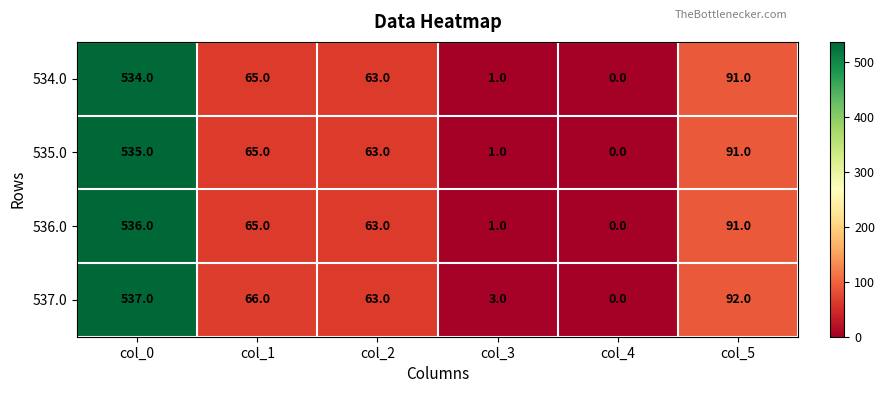

Is it true that 534.0 equals 0 at col_4?

True